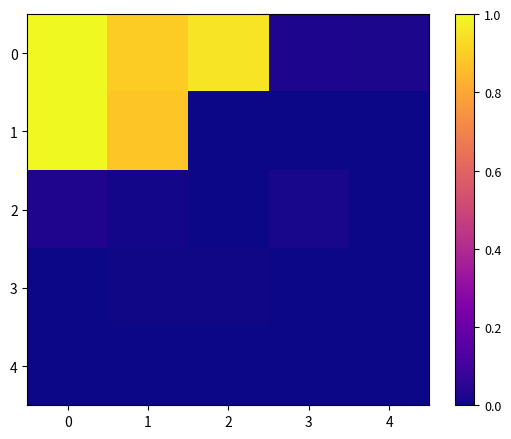

At 1, list the series in order from smallest to largest.

4, 3, 2, 1, 0